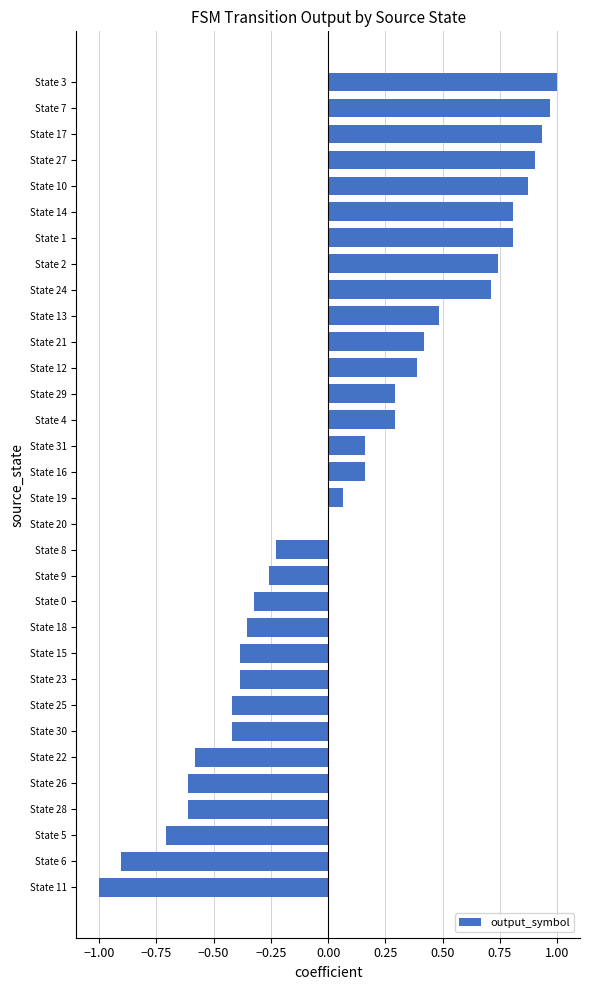

What is the change in value from State 16 to State 27?

+0.7